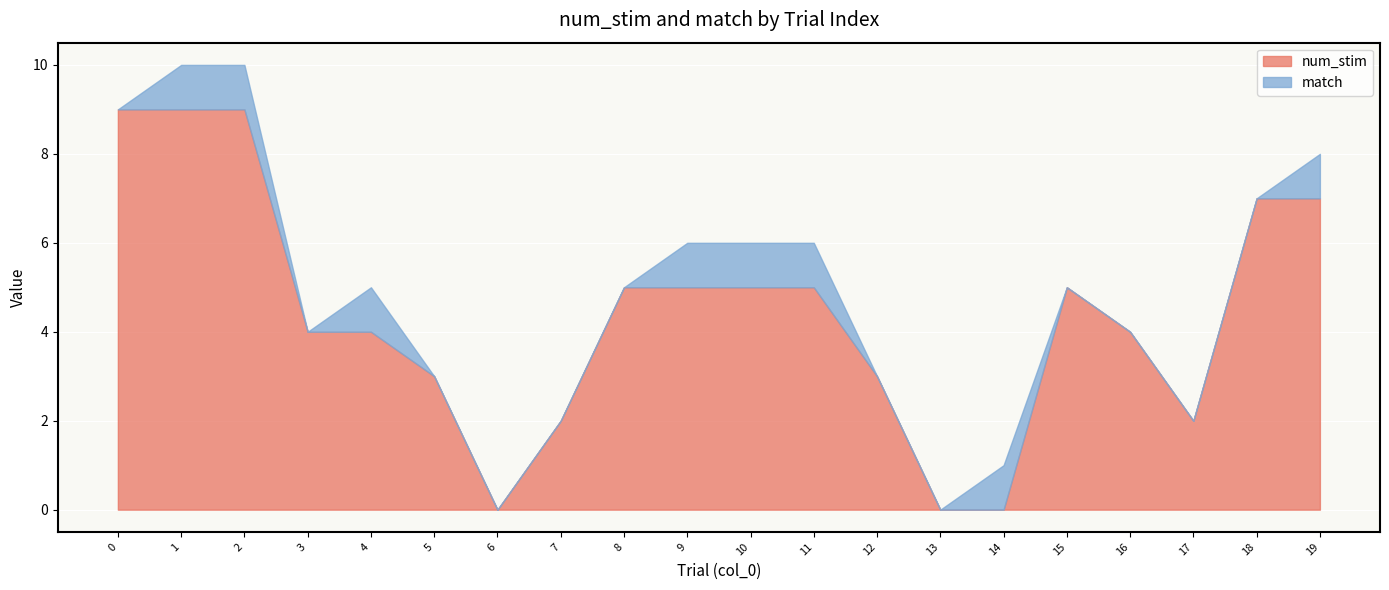

What are all the series names shown in the legend?

num_stim, match